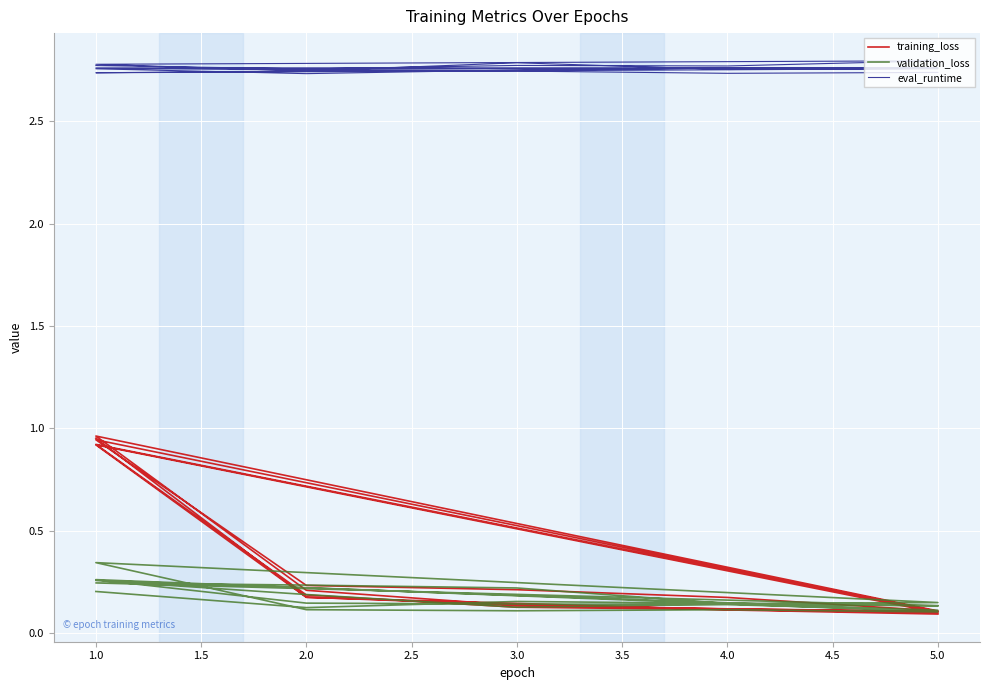

Reading left to right, transcribe all the data shown in this chart.

training_loss: 1.0	0.2	0.1	0.1	0.1	0.9	0.2	0.2	0.2	0.1	1.0	0.2	0.1	0.1	0.1	0.9	0.2	0.1	0.1	0.1	0.9	0.2	0.1	0.1	0.1
validation_loss: 0.2	0.1	0.2	0.1	0.1	0.2	0.2	0.2	0.1	0.1	0.3	0.1	0.1	0.1	0.1	0.3	0.1	0.1	0.1	0.1	0.3	0.2	0.1	0.1	0.1
eval_runtime: 2.8	2.8	2.8	2.8	2.8	2.8	2.7	2.8	2.8	2.8	2.8	2.7	2.8	2.8	2.8	2.8	2.8	2.7	2.8	2.8	2.7	2.7	2.7	2.7	2.7